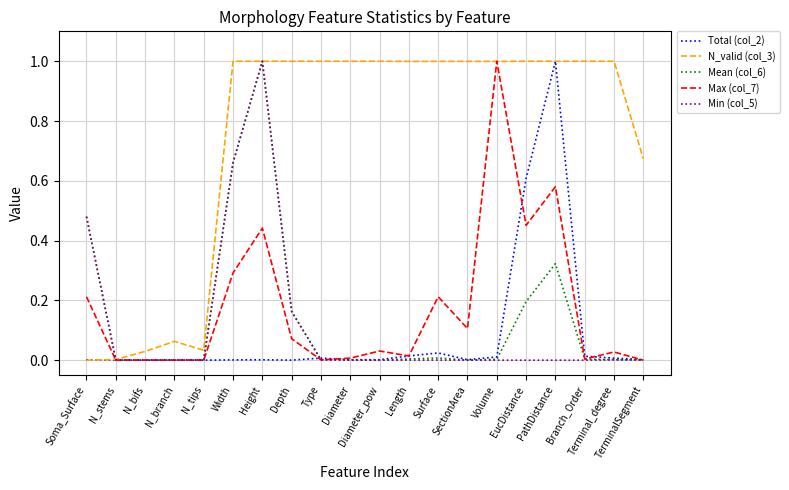

What is the greatest value displayed?

1.0